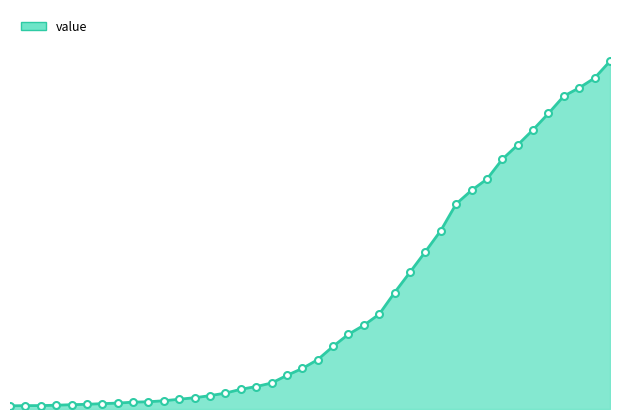

What is the label of the 8th point from the right?

2020-03-30